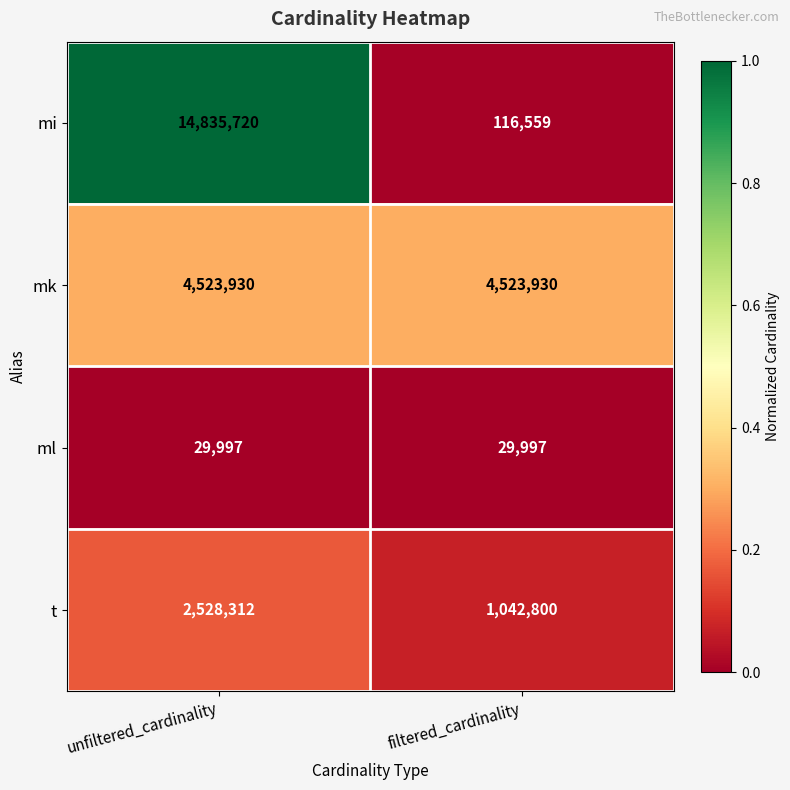

Reading left to right, extract all data points from this chart.

mi: 14835720	116559
mk: 4523930	4523930
ml: 29997	29997
t: 2528312	1042800